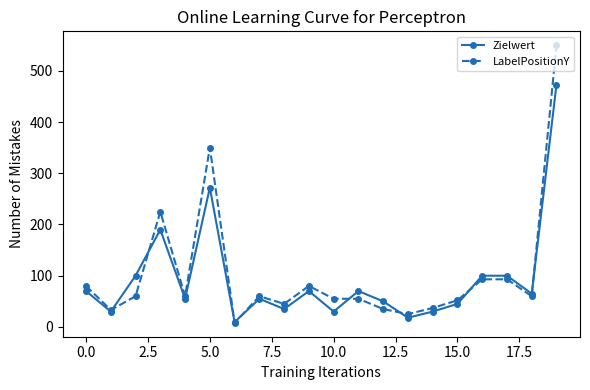

What is the value of the Zielwert point at the 15th from the left?

30.0